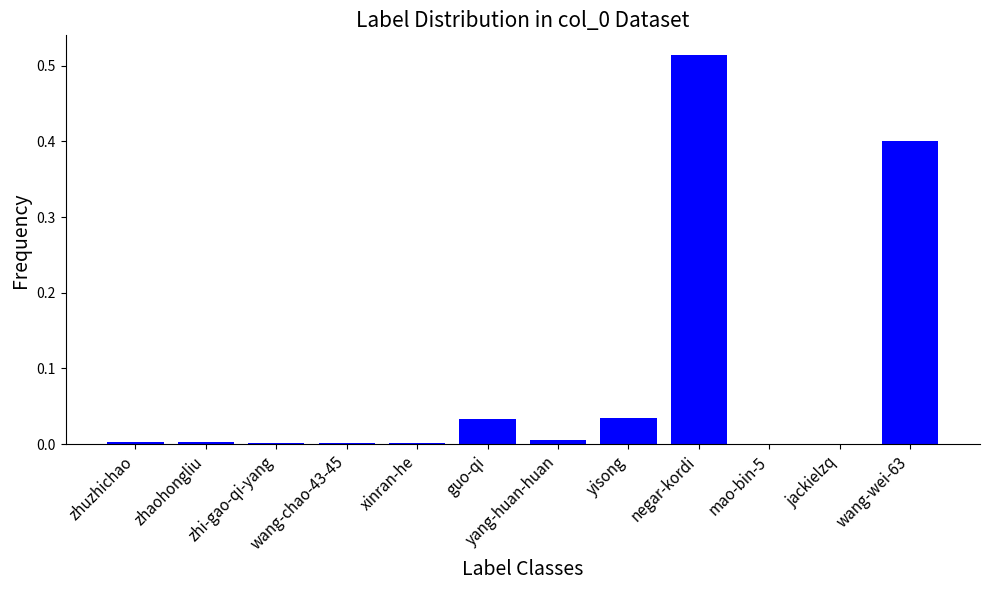

Is it true that the value at yisong is 0.0?

True